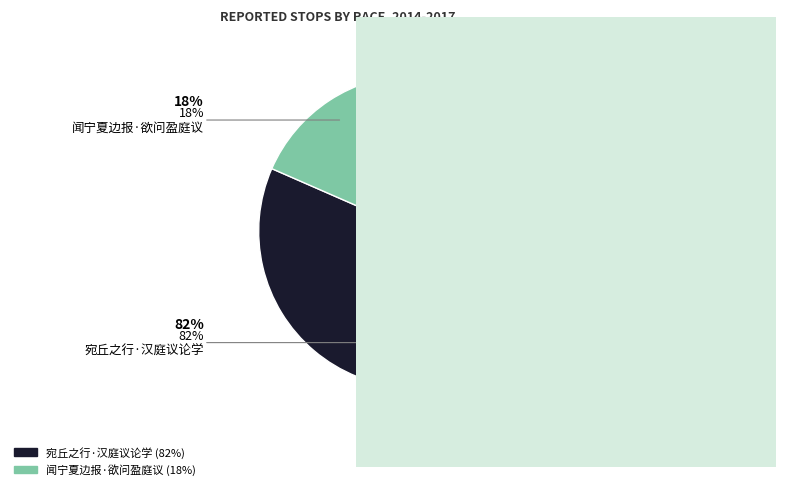

What is the majority slice?

宛丘之行·汉庭议论学